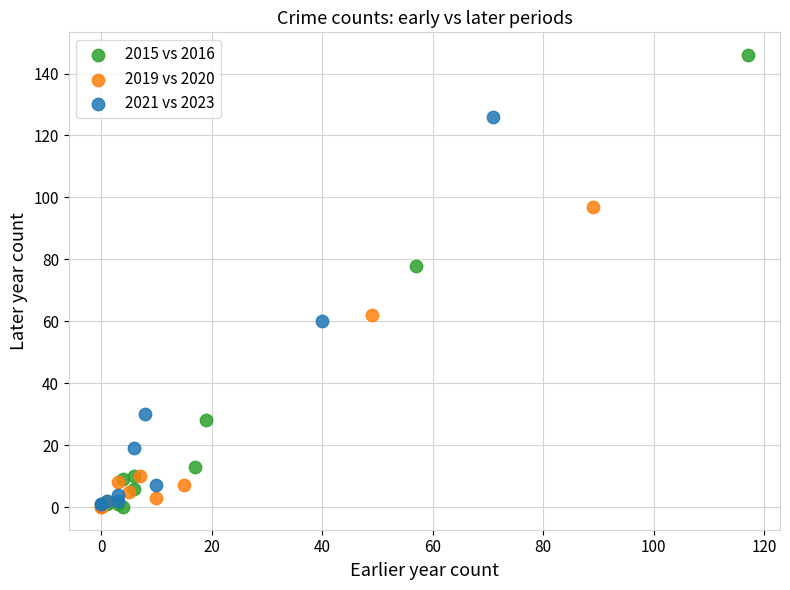

Which series reaches the maximum Y coordinate?

2015 vs 2016